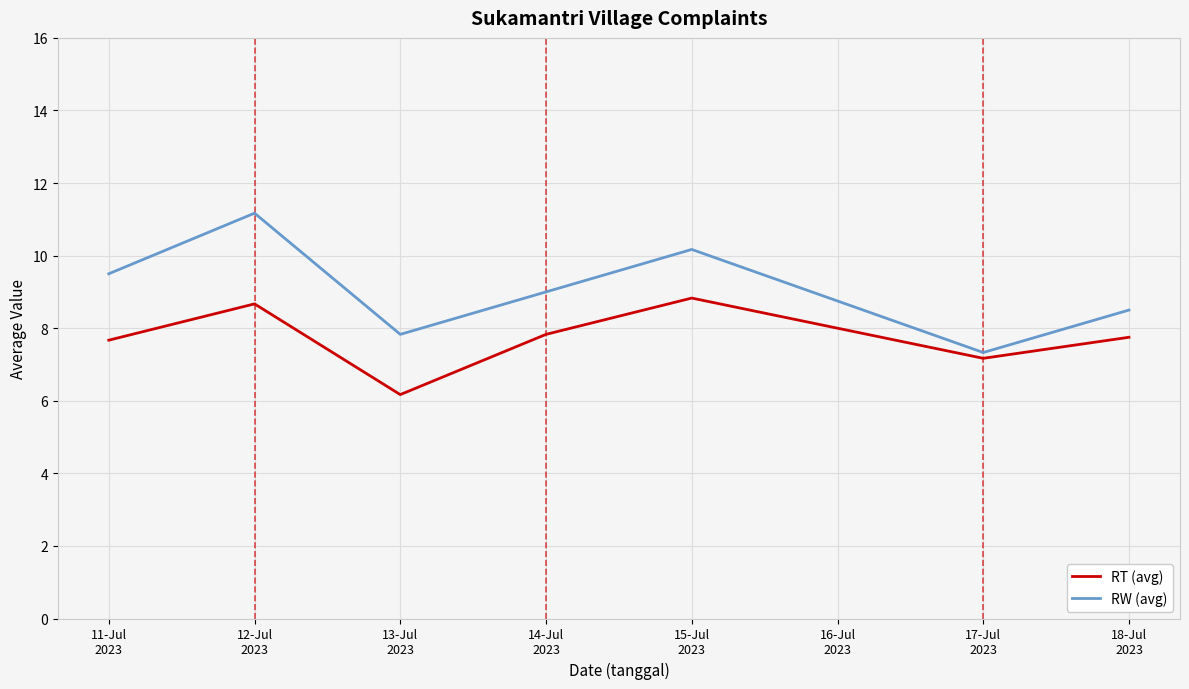

True or false: RW (avg) has a value of 12.8 at 13-Jul
2023.

False